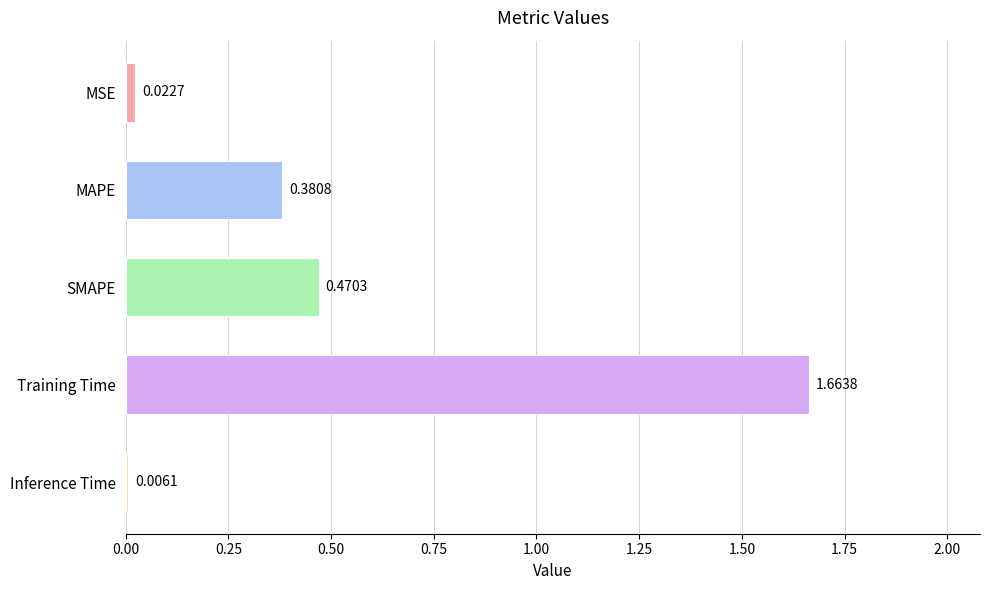

Between MAPE and Inference Time, which is larger?

MAPE